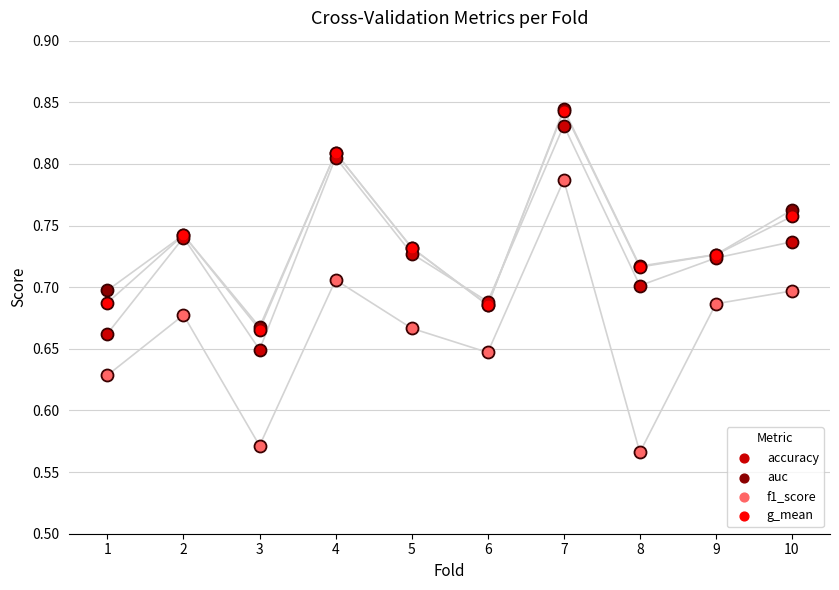

Which series has the largest total across all categories?

auc